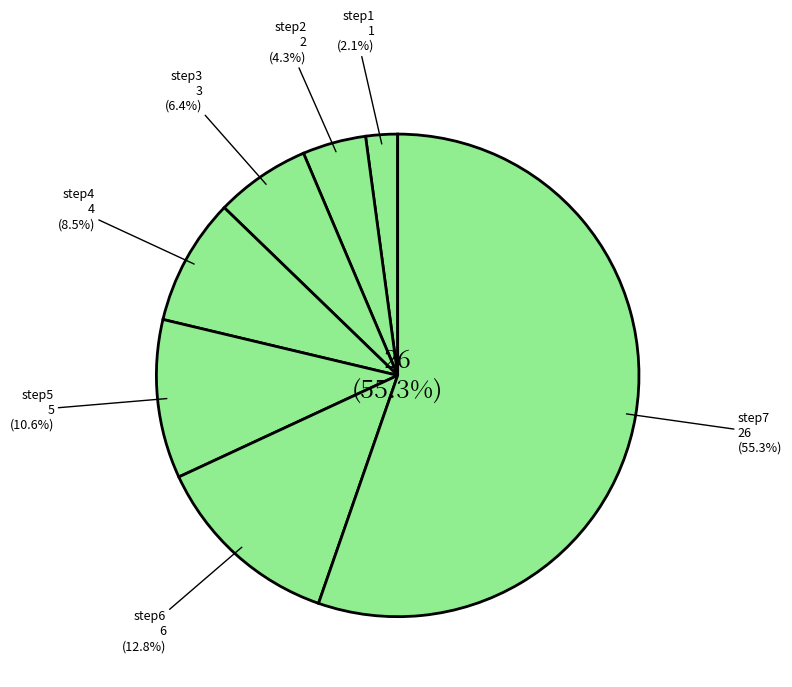

To the nearest percent, what percentage of the pie is step2?

4%